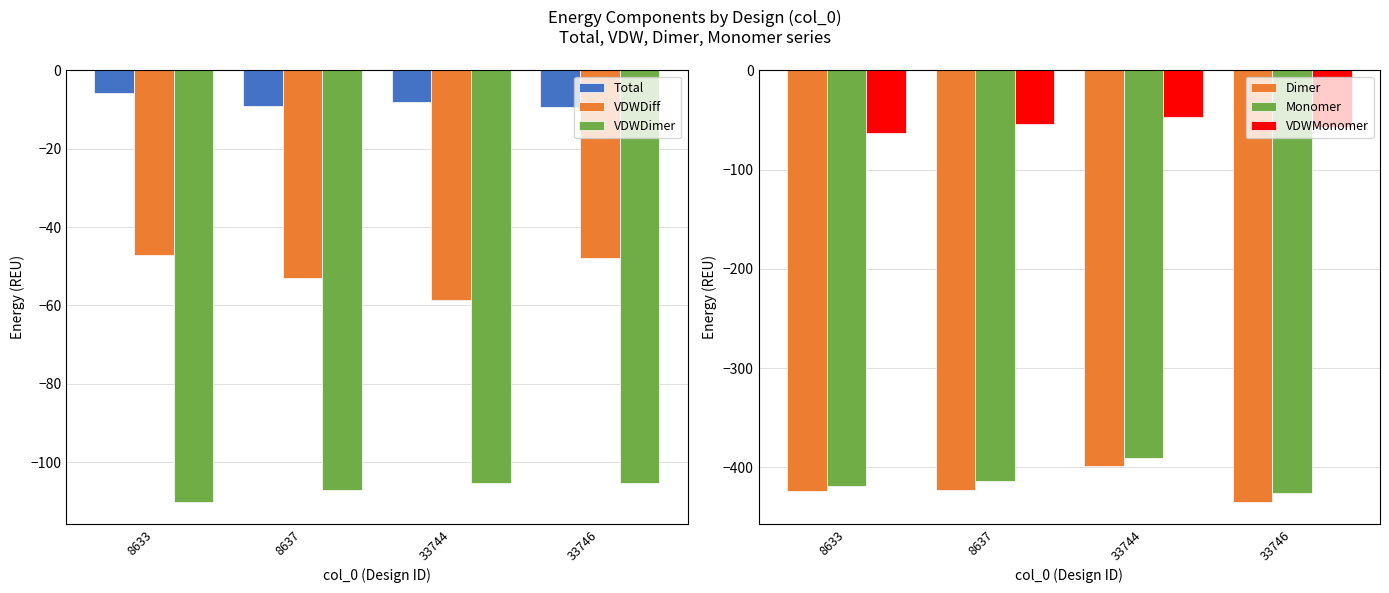

Where is VDWMonomer nearest to the value -54?

8637